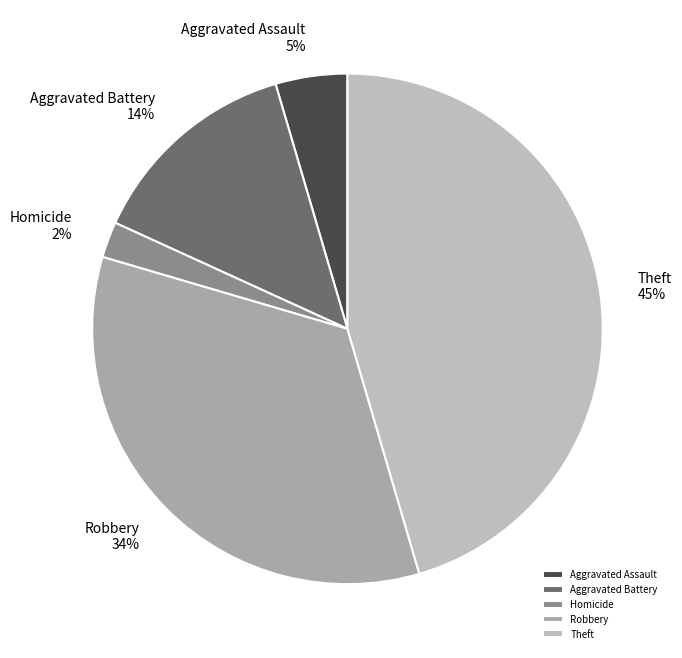

To the nearest percent, what is the difference between the largest and smallest slice percentages?

43%